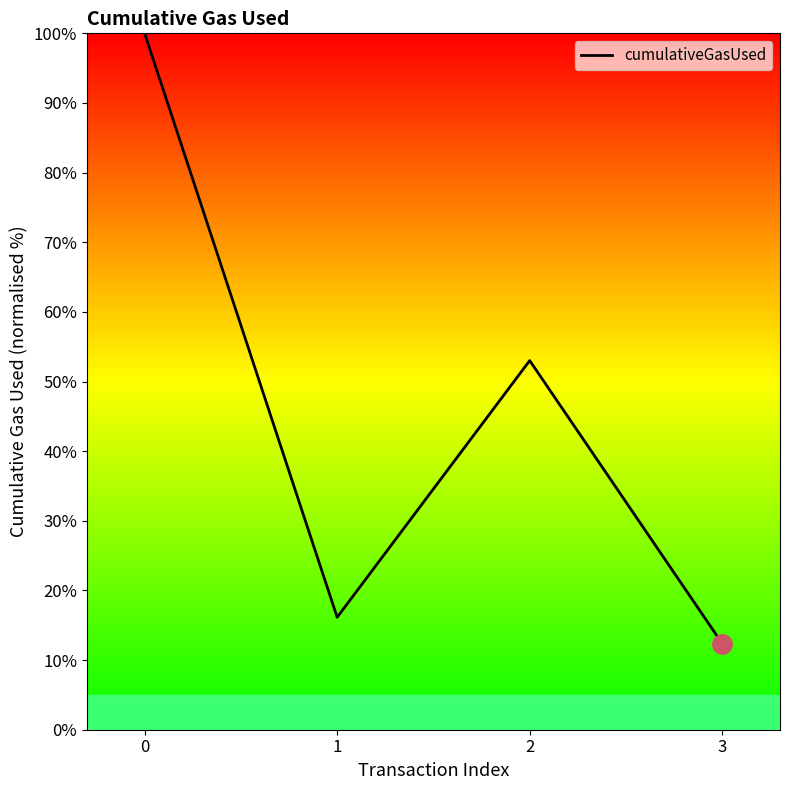

Reading left to right, transcribe all the data shown in this chart.

0=100.0	1=16.1	2=53.0	3=12.4